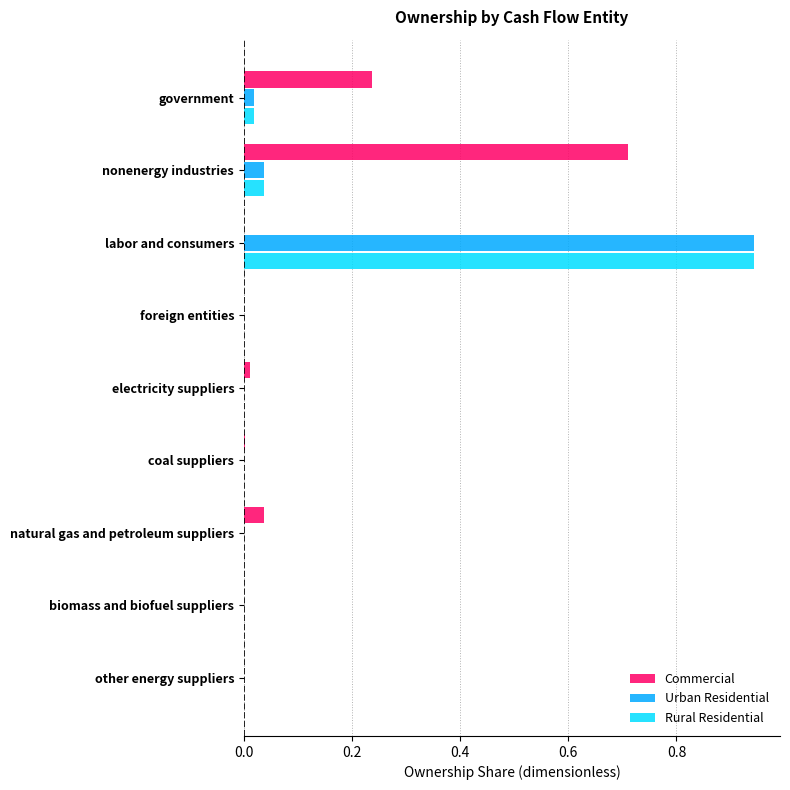

Which series changed the most between government and natural gas and petroleum suppliers?

Commercial